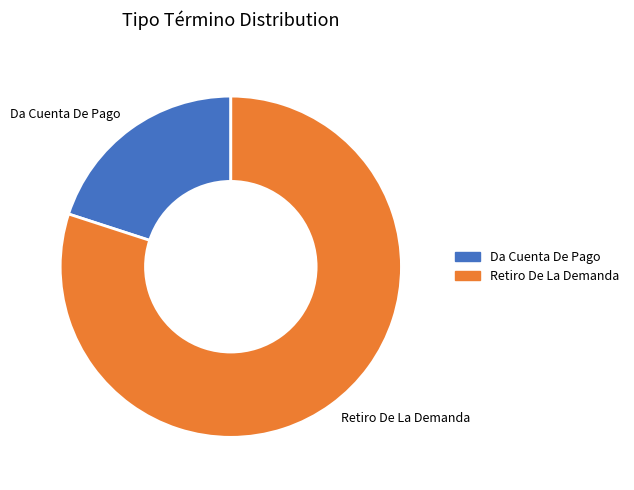

Is the sum of Da Cuenta De Pago and Retiro De La Demanda greater than half?

Yes